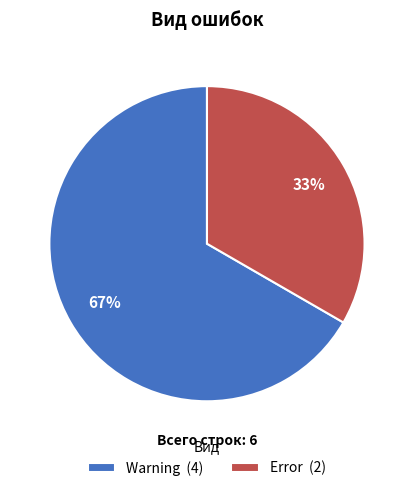

What percentage is the Warning slice, to the nearest percent?

67%